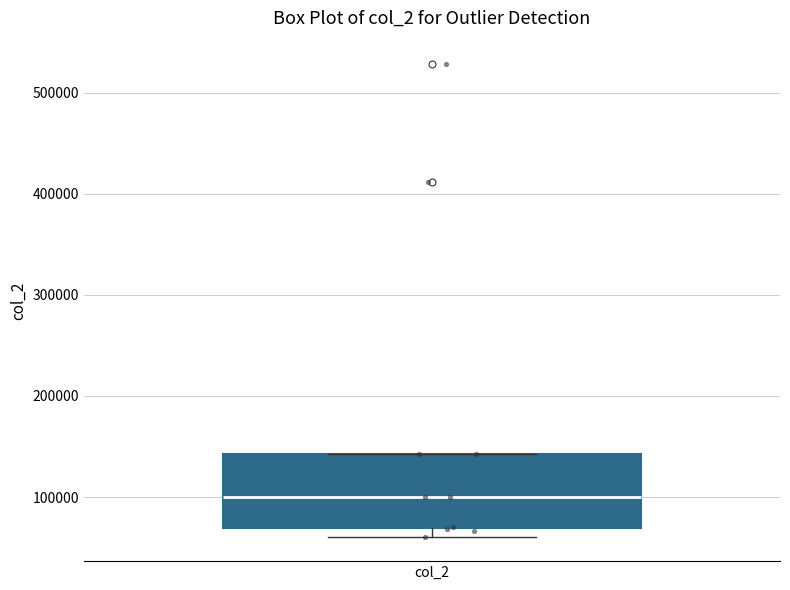

Read this box plot against the y-axis: the position of the median line, the range covered by the box, and the ends of both whiskers. The values are not printed on the chart, so give them approximately, as read against the axis.

median 100000, box 70000 to 140000, whiskers 60000 to 140000